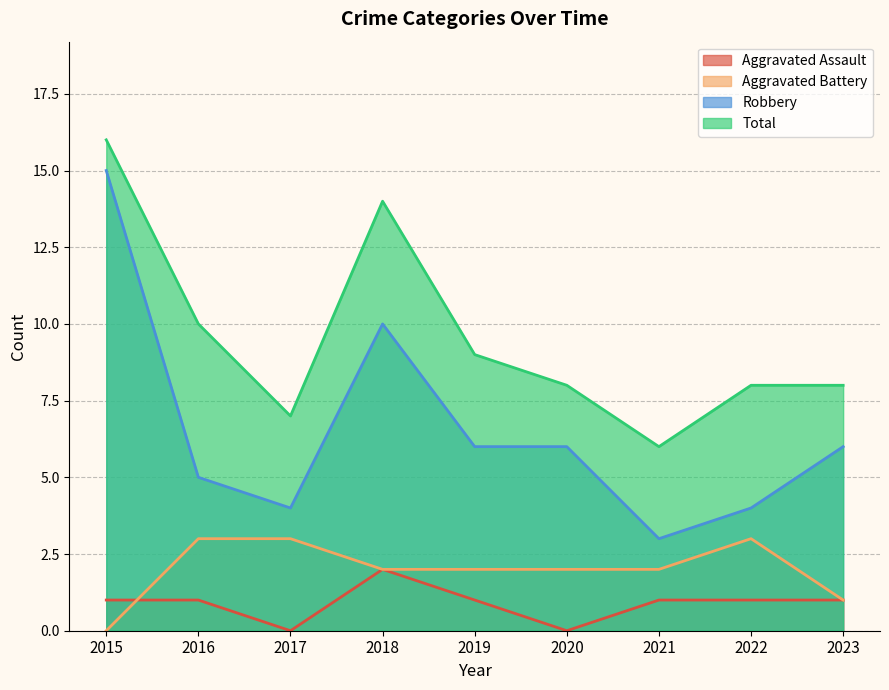

What is the sum of all Robbery values?

59